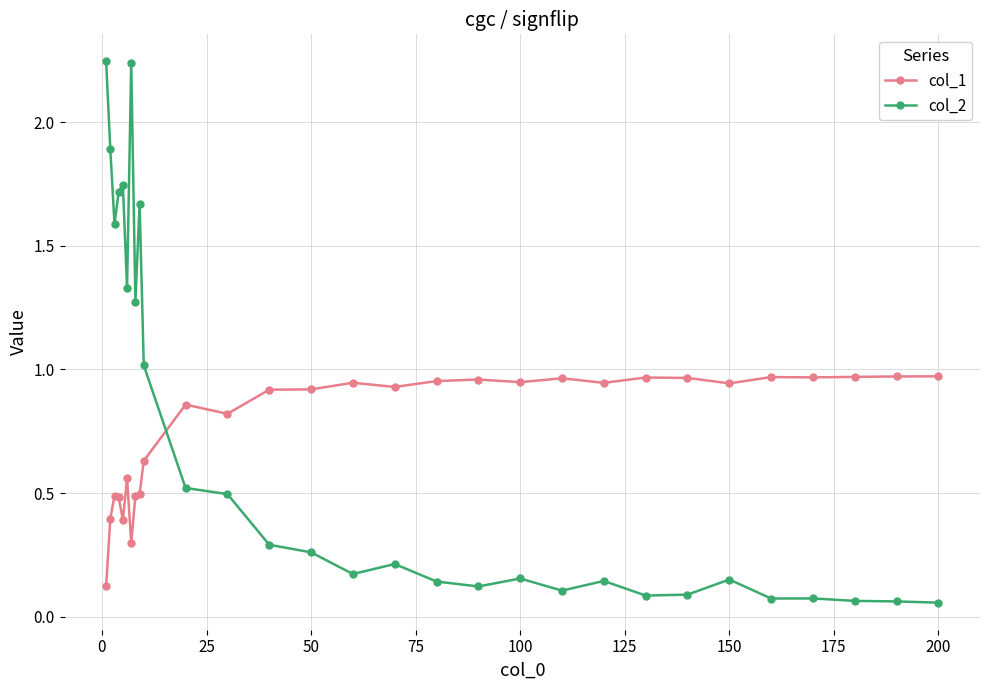

True or false: col_2 has more than 1 points higher than both neighbors.

True